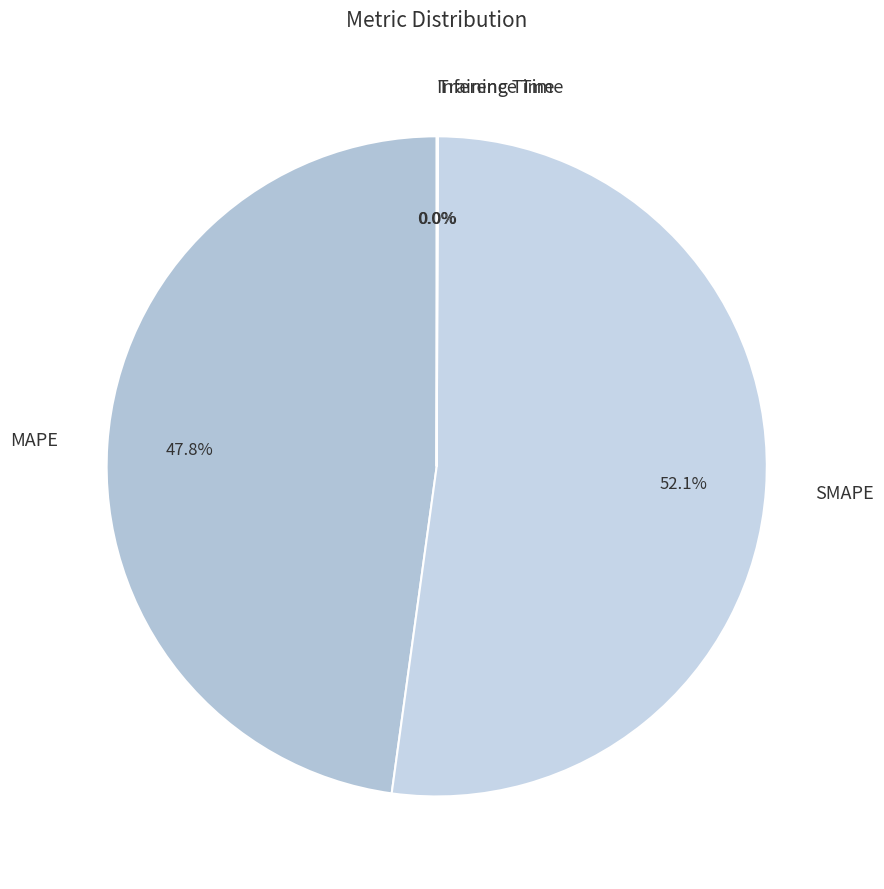

Approximately how many times larger is the value at SMAPE compared to MAPE?

1.1